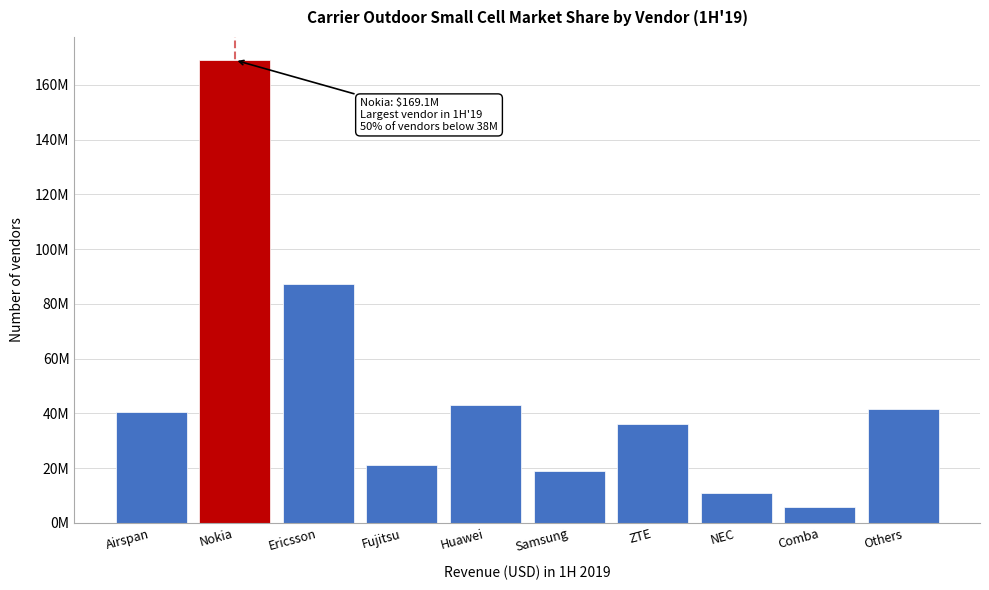

Are the bars horizontal?

No